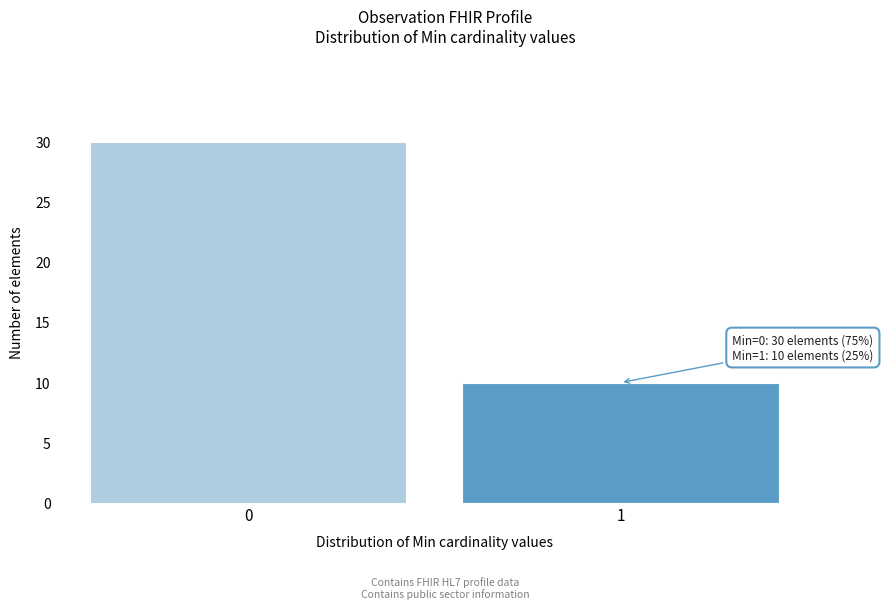

Reading left to right, extract all data points from this chart.

0=30	1=10